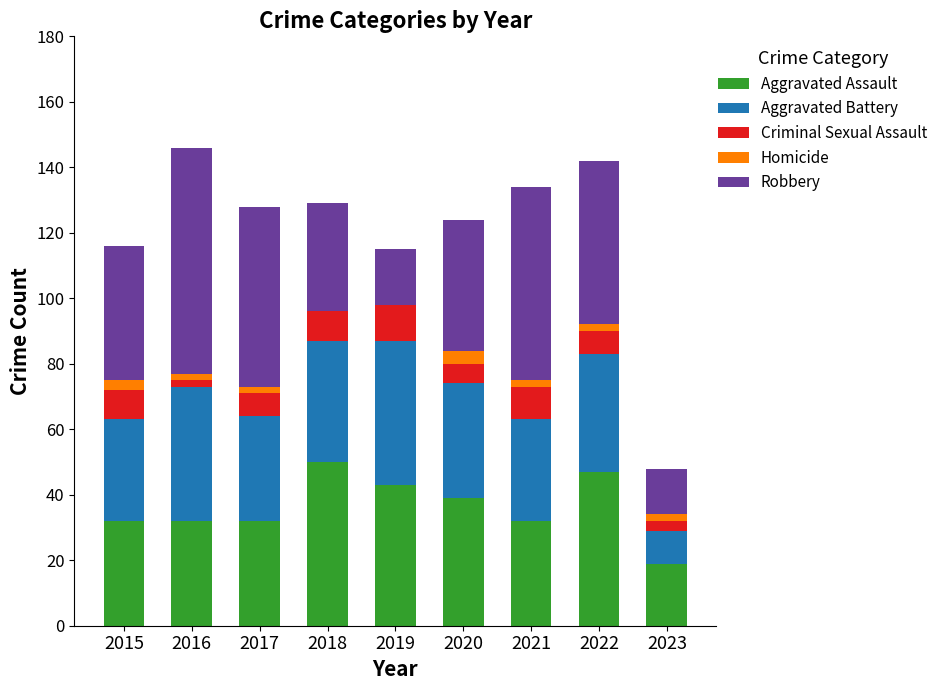

What is the sum of all Aggravated Assault values?

326